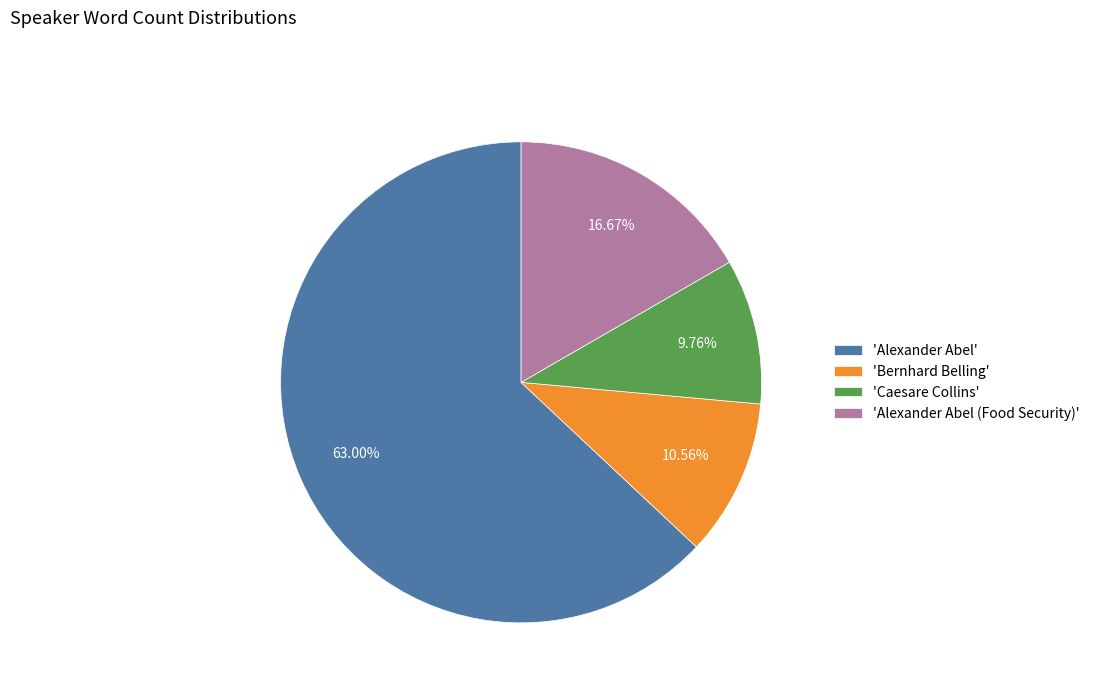

Rank the categories by value from lowest to highest.

'Caesare Collins', 'Bernhard Belling', 'Alexander Abel (Food Security)', 'Alexander Abel'